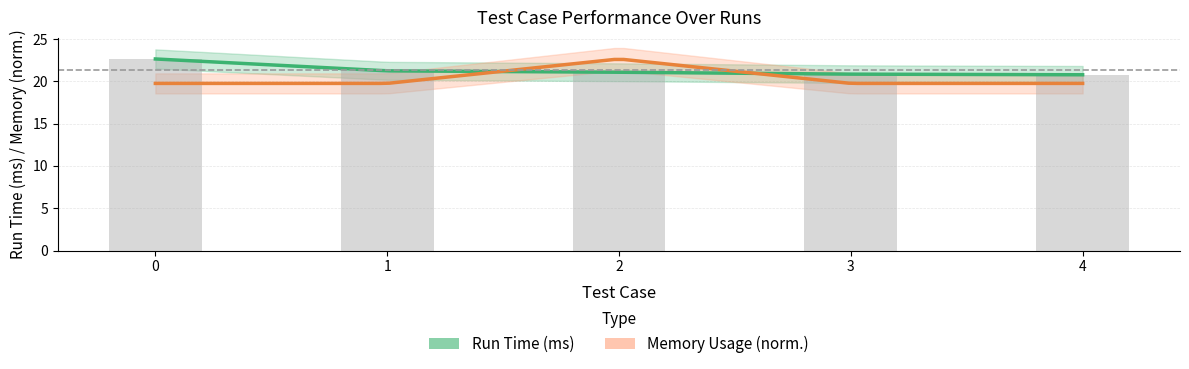

Reading left to right, transcribe all the data shown in this chart.

22.6	21.2	21.1	20.8	20.8